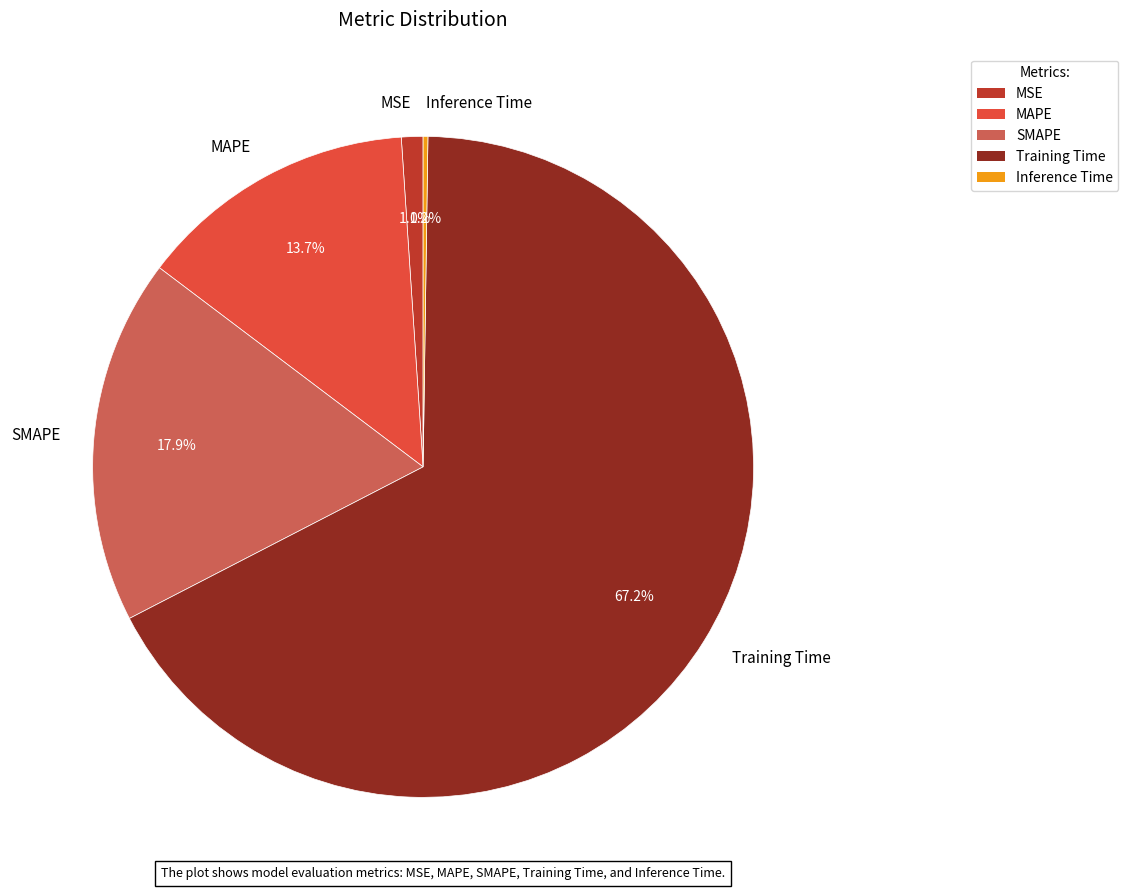

To the nearest percent, what is the average slice percentage?

20%